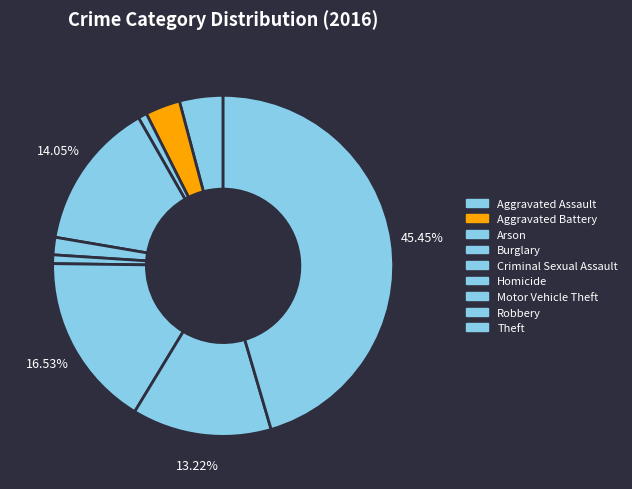

To the nearest percent, what is the combined percentage of Aggravated Assault and Homicide?

5%